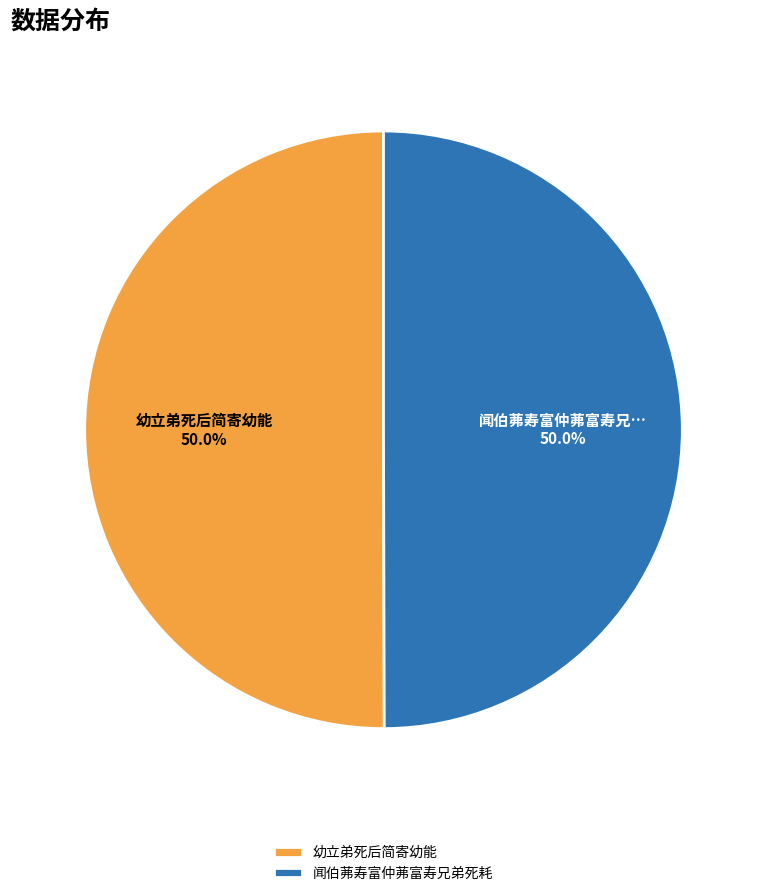

To the nearest percent, what percentage of the pie is 幼立弟死后简寄幼能?

50%